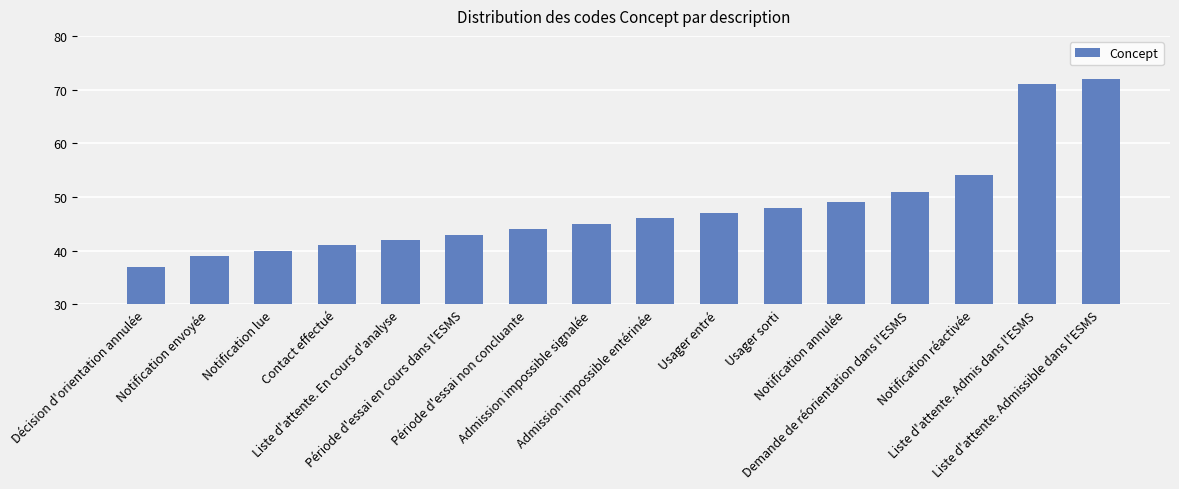

Which has a higher value, Usager entré or Décision d'orientation annulée?

Usager entré